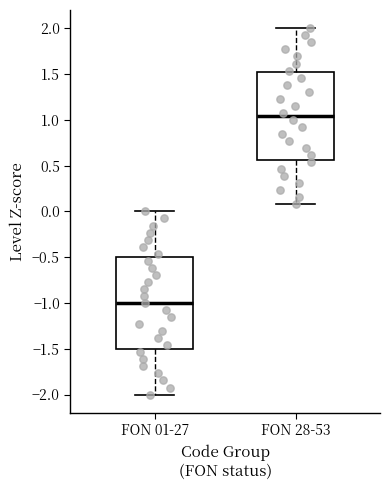

Reading left to right, read every box against the y-axis: the position of its median line, the range the box covers, and the ends of its whiskers. The values are not printed on the chart, so give them approximately, as read against the axis.

FON 01-27: median -1.00, box -1.50 to -0.50, whiskers -2.00 to 0.00
FON 28-53: median 1.05, box 0.55 to 1.50, whiskers 0.10 to 2.00